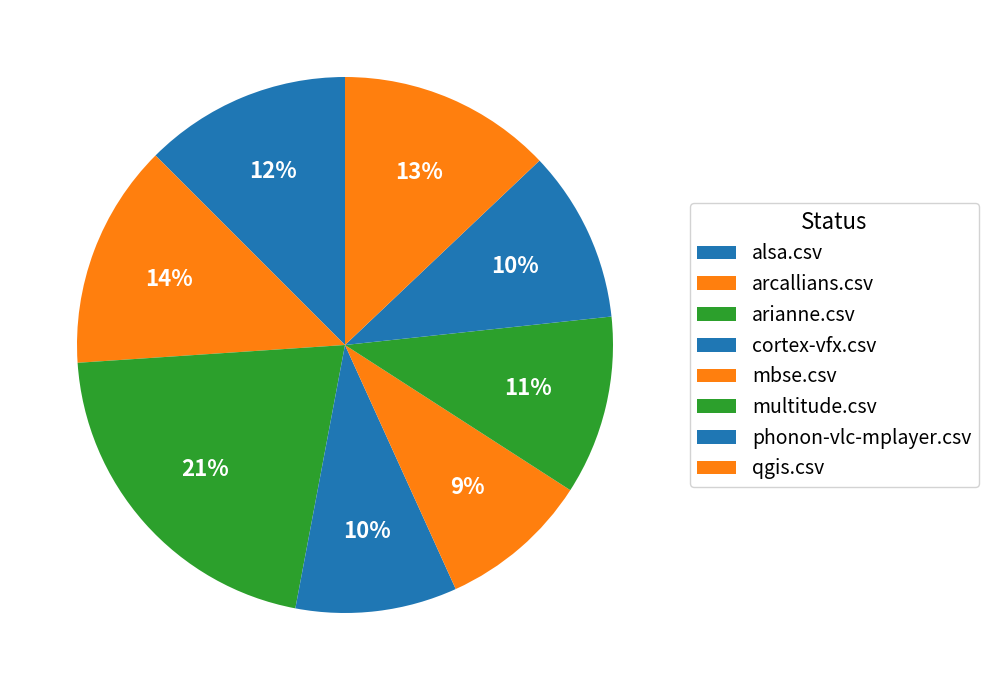

To the nearest percent, what portion does qgis.csv represent?

13%